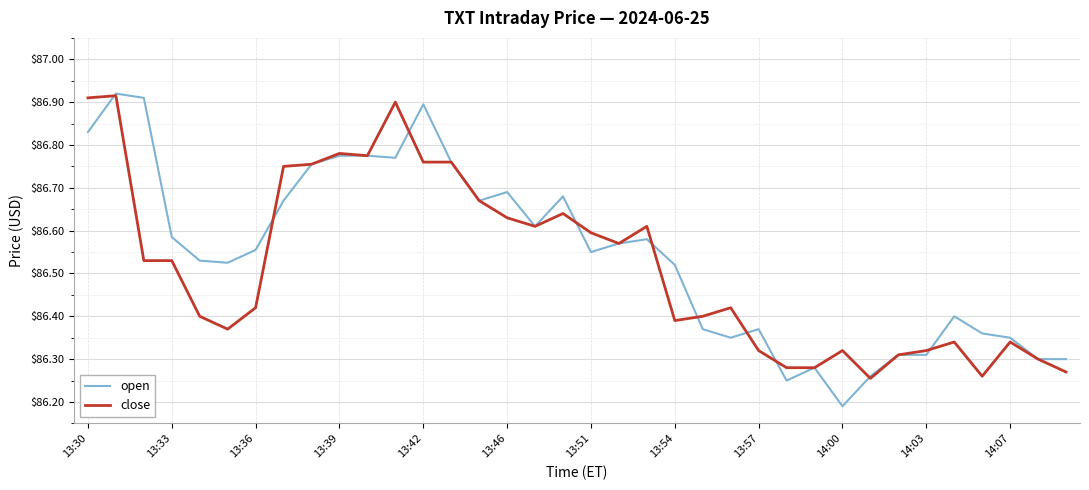

Which series has the largest range (max minus min)?

open